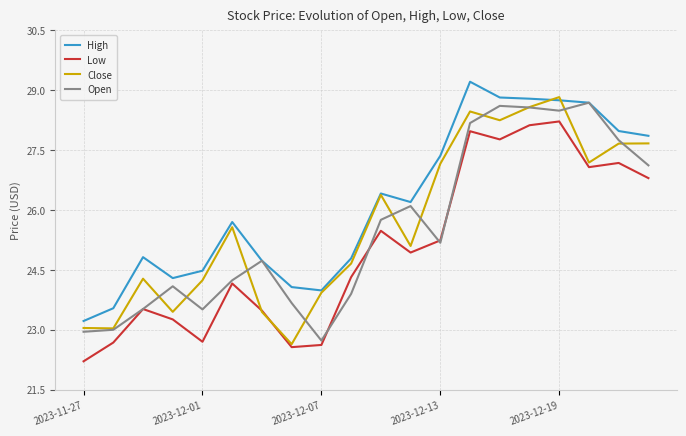

Which series has the largest total across all categories?

High